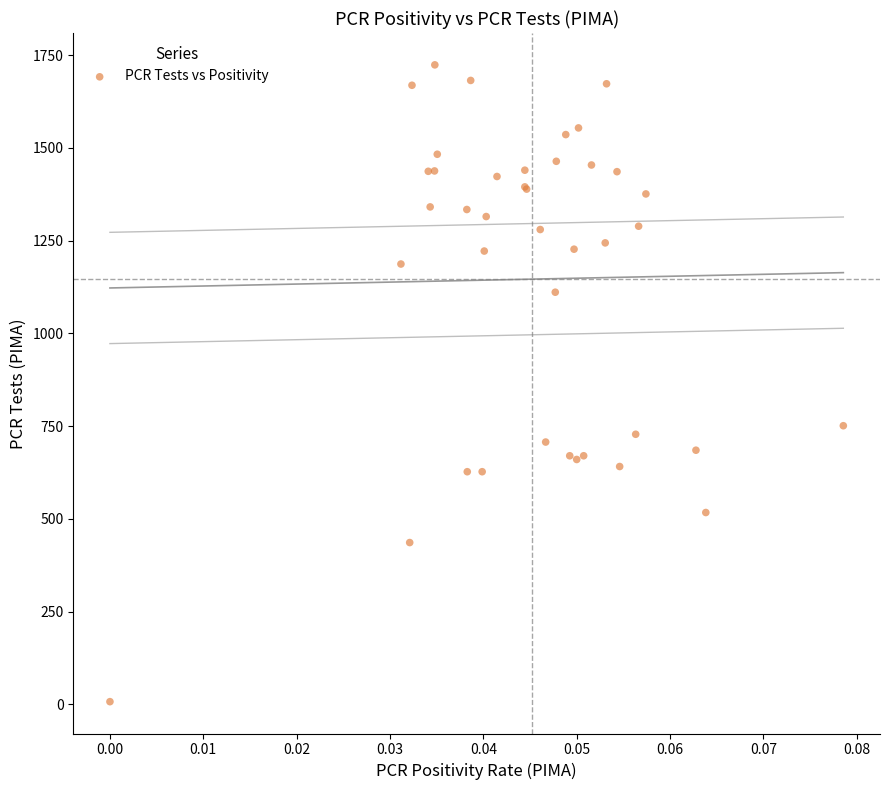

What Y value in the scatter plot is closest to 865?

751